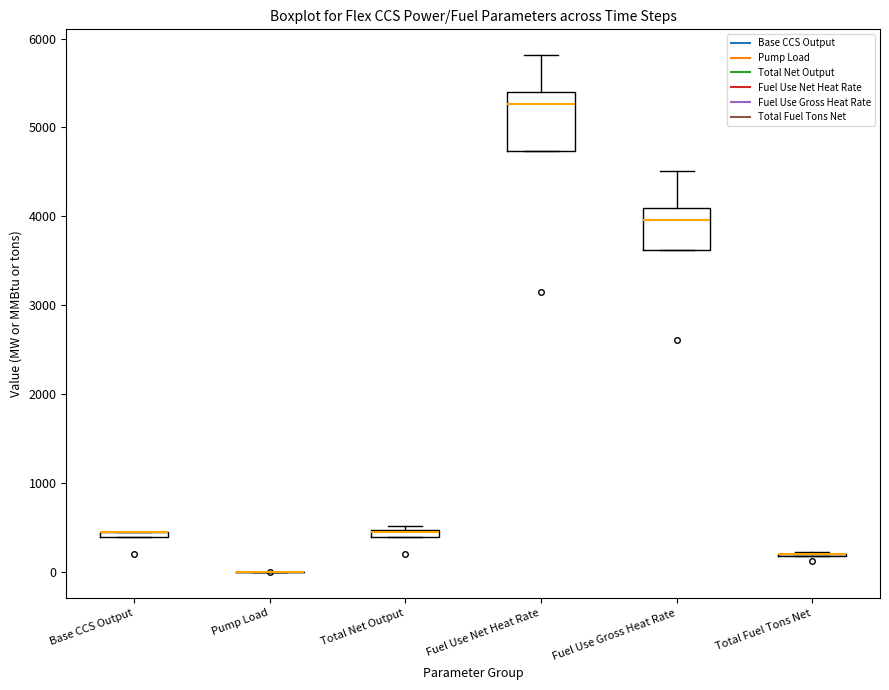

Where does the upper whisker of the box for Fuel Use Gross Heat Rate end on the y-axis? The values are not printed on the chart, so give them approximately, as read against the axis.

4500